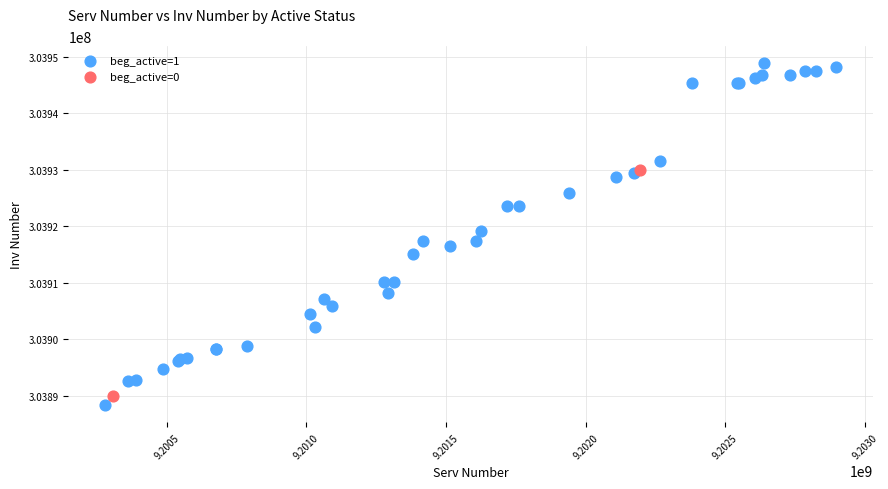

What are all the series names shown in the legend?

beg_active=1, beg_active=0